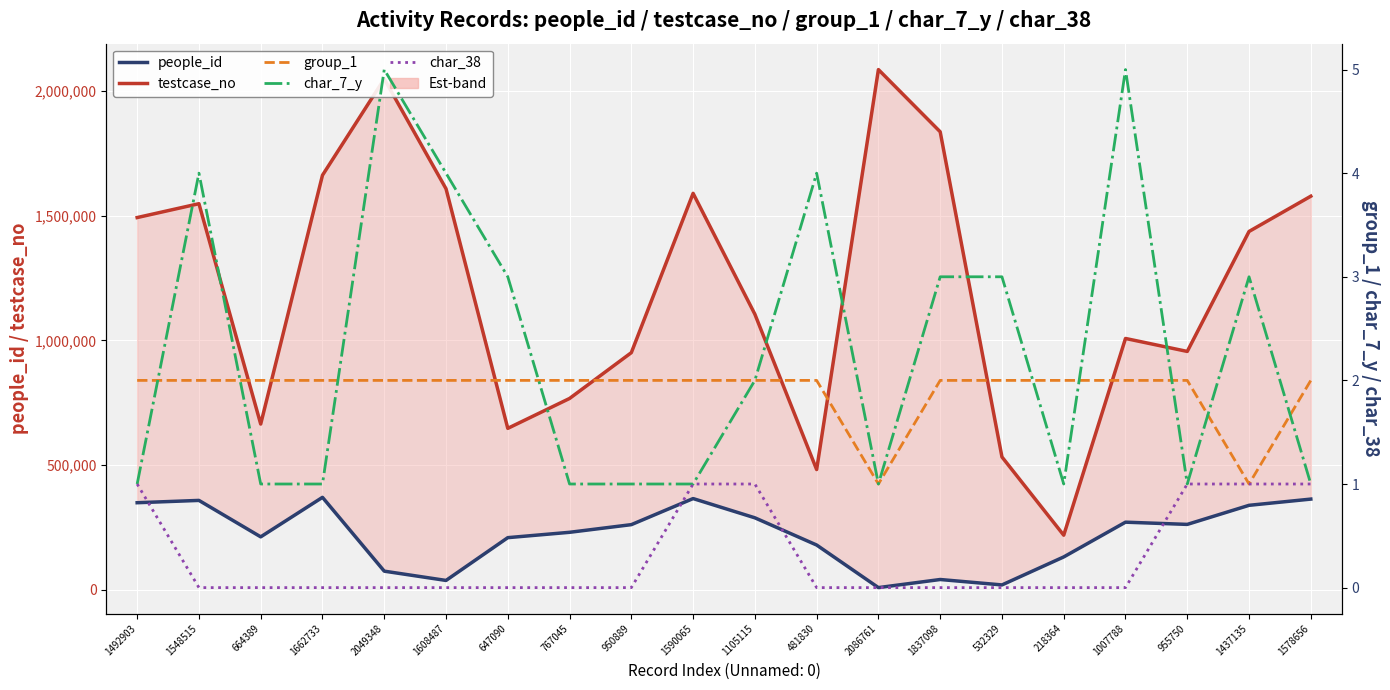

Reading left to right, extract all data points from this chart.

testcase_no: 1492903=1492904	1548515=1548516	664389=664390	1662733=1662734	2049348=2049349	1608487=1608488	647090=647091	767045=767046	950889=950890	1590065=1590066	1105115=1105116	481830=481831	2086761=2086762	1837098=1837099	532329=532330	218364=218365	1007788=1007789	955750=955751	1437135=1437136	1578656=1578657
people_id: 1492903=348673	1548515=357979	664389=211738	1662733=370270	2049348=74071	1608487=36839	647090=208514	767045=229973	950889=260724	1590065=365369	1105115=288130	481830=178939	2086761=8045	1837098=40580	532329=18823	218364=131176	1007788=270619	955750=261728	1437135=338268	1578656=363243
group_1: 1492903=2	1548515=2	664389=2	1662733=2	2049348=2	1608487=2	647090=2	767045=2	950889=2	1590065=2	1105115=2	481830=2	2086761=1	1837098=2	532329=2	218364=2	1007788=2	955750=2	1437135=1	1578656=2
char_7_y: 1492903=1	1548515=4	664389=1	1662733=1	2049348=5	1608487=4	647090=3	767045=1	950889=1	1590065=1	1105115=2	481830=4	2086761=1	1837098=3	532329=3	218364=1	1007788=5	955750=1	1437135=3	1578656=1
char_38: 1492903=1	1548515=0	664389=0	1662733=0	2049348=0	1608487=0	647090=0	767045=0	950889=0	1590065=1	1105115=1	481830=0	2086761=0	1837098=0	532329=0	218364=0	1007788=0	955750=1	1437135=1	1578656=1